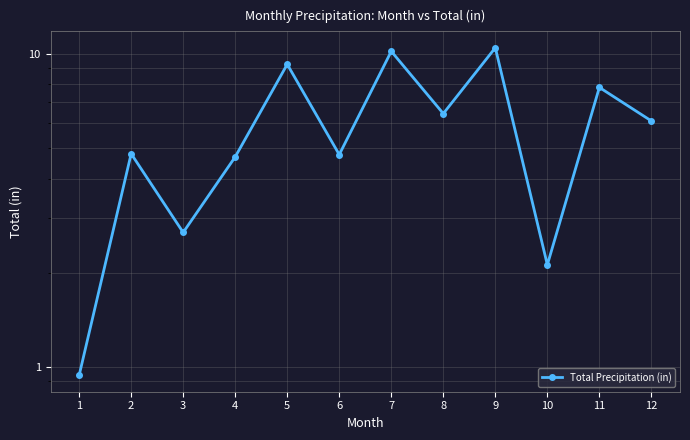

Between 4 and 12, which is larger?

12